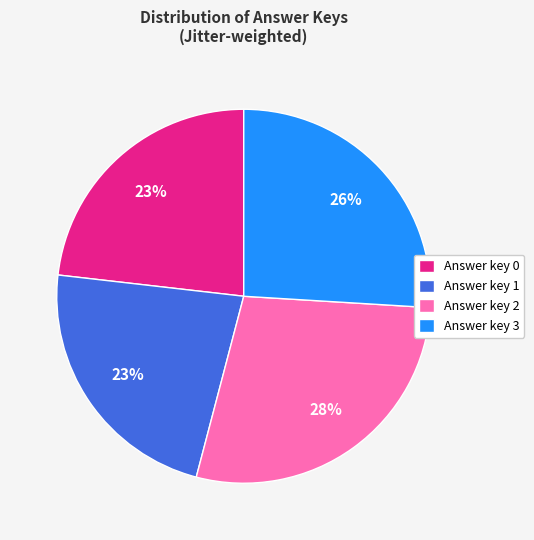

Between Answer key 2 and Answer key 1, which is larger?

Answer key 2